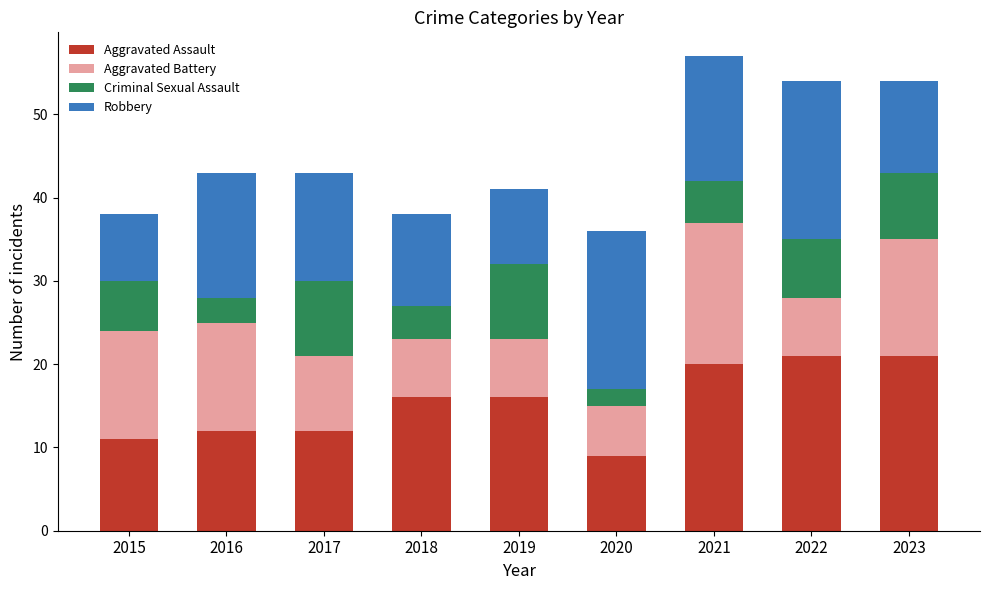

What is the average value of the Aggravated Assault series?

15